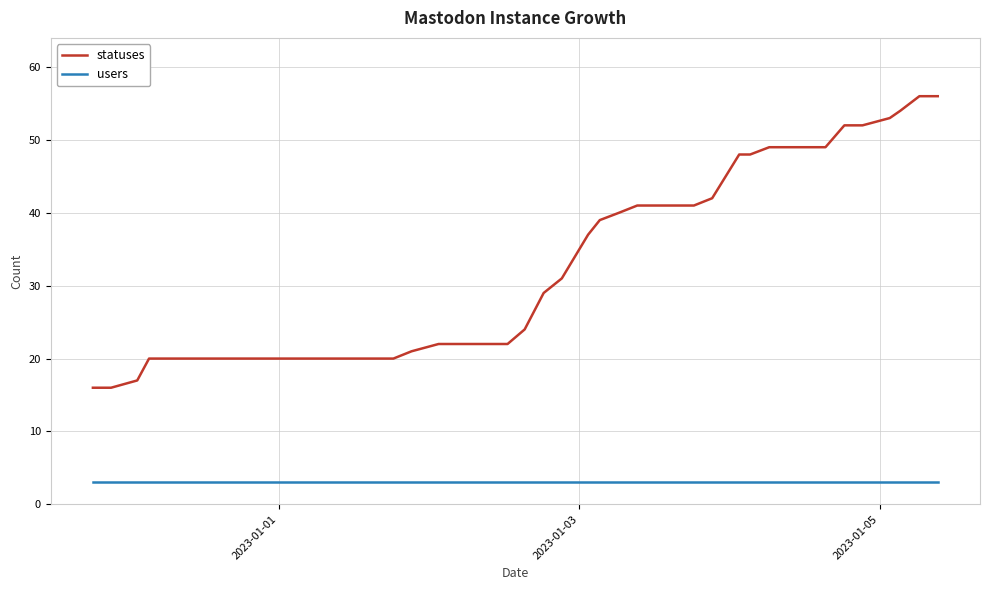

Count the number of categories in the chart.

40